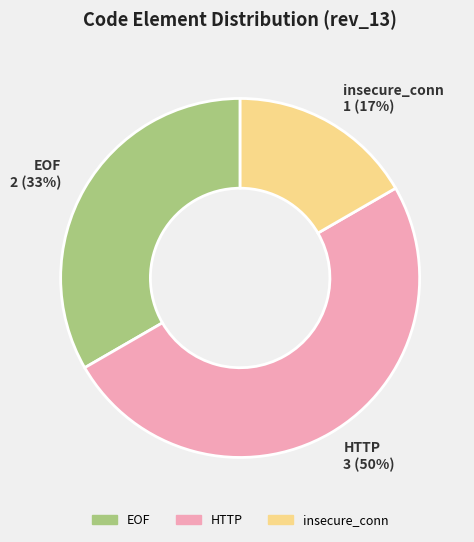

Rank the categories by value from lowest to highest.

insecure_conn, EOF, HTTP